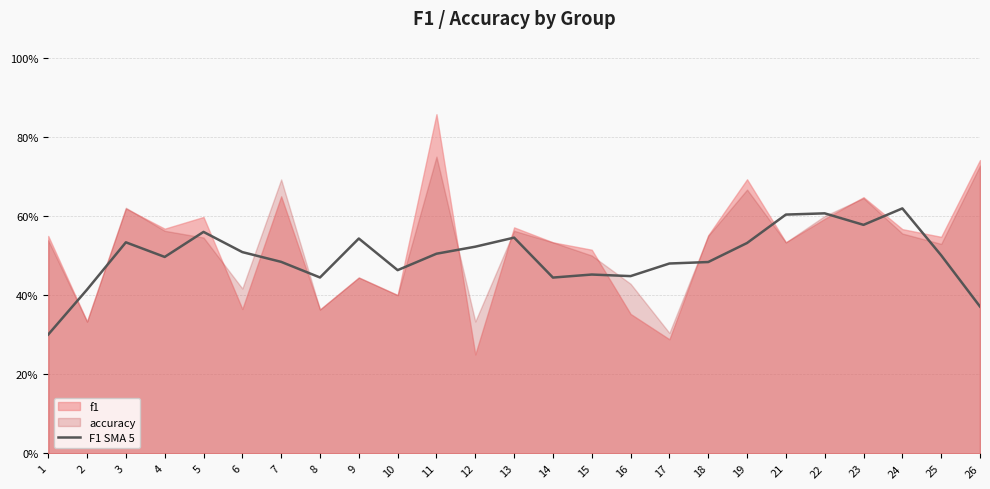

What is the change in value from 9 to 17?

-0.1